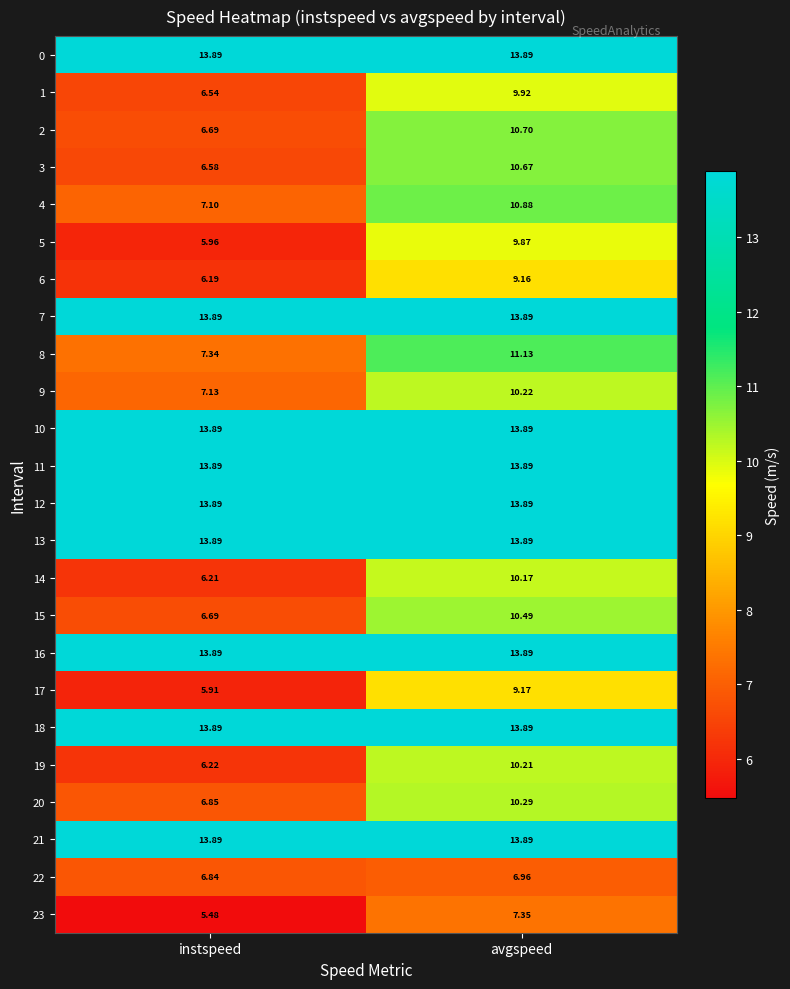

At which label is 14 closest to 8?

instspeed